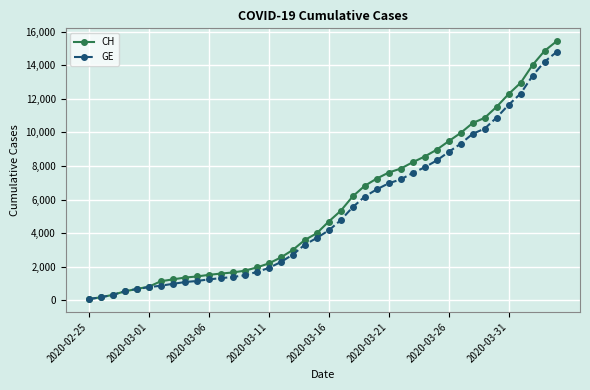

Which series has the widest spread of values?

CH